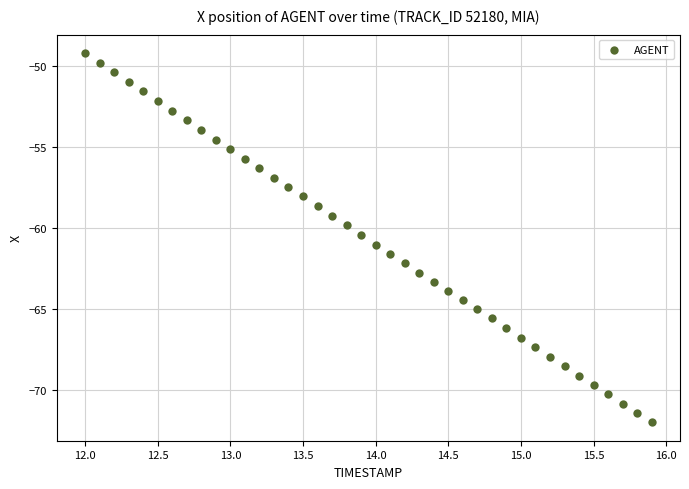

What is the range of Y values (max minus min)?

22.8